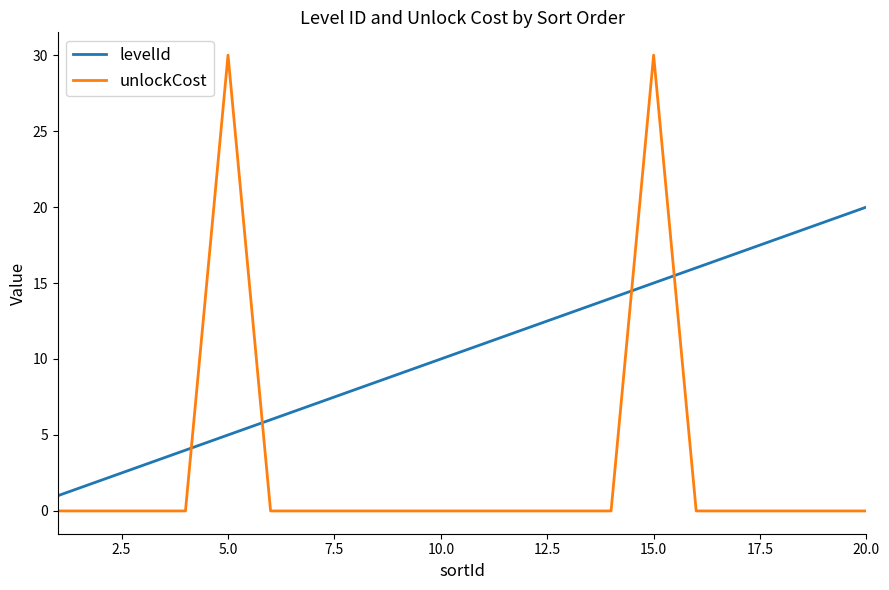

What is the difference between the maximum and minimum values in the unlockCost series?

30